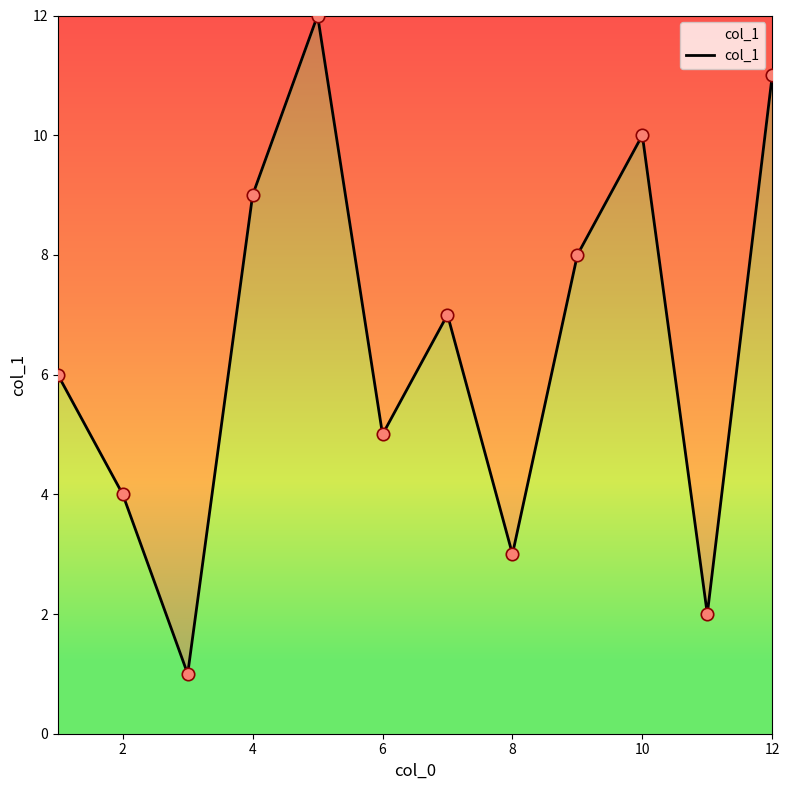

What is the difference between the maximum and minimum values?

11